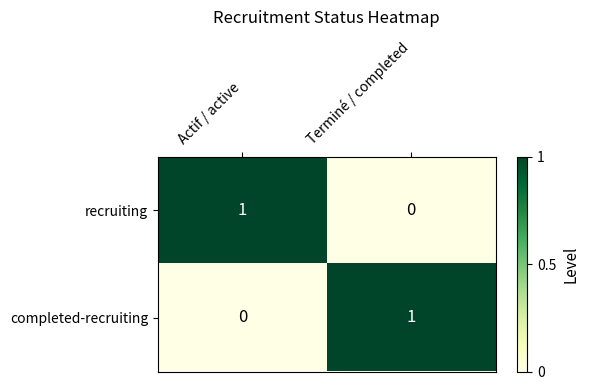

At which label is completed-recruiting closest to 0?

Actif / active